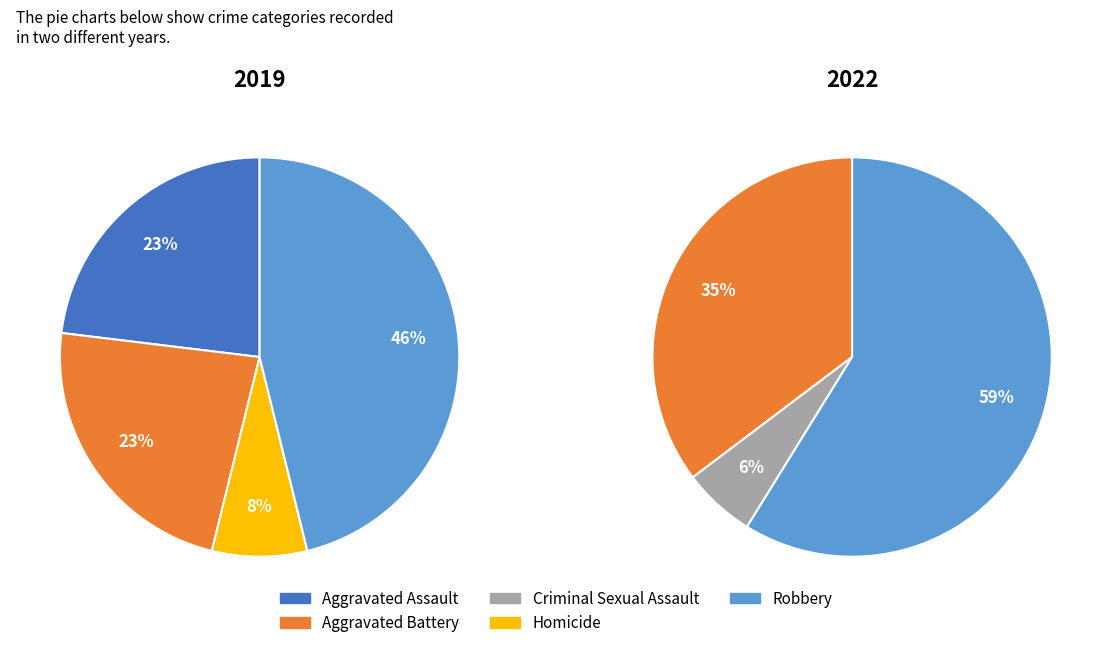

Is there a majority slice in this chart?

No